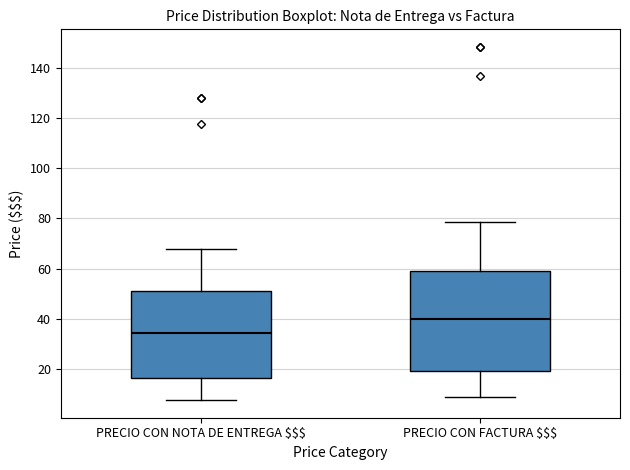

Reading left to right, transcribe this box plot: for each box, give where its median line is, the range the box spans, and where its two whiskers end, as read against the y-axis. The values are not printed on the chart, so give them approximately, as read against the axis.

PRECIO CON NOTA DE ENTREGA $$$: median 34, box 16 to 52, whiskers 8 to 68
PRECIO CON FACTURA $$$: median 40, box 20 to 60, whiskers 10 to 78